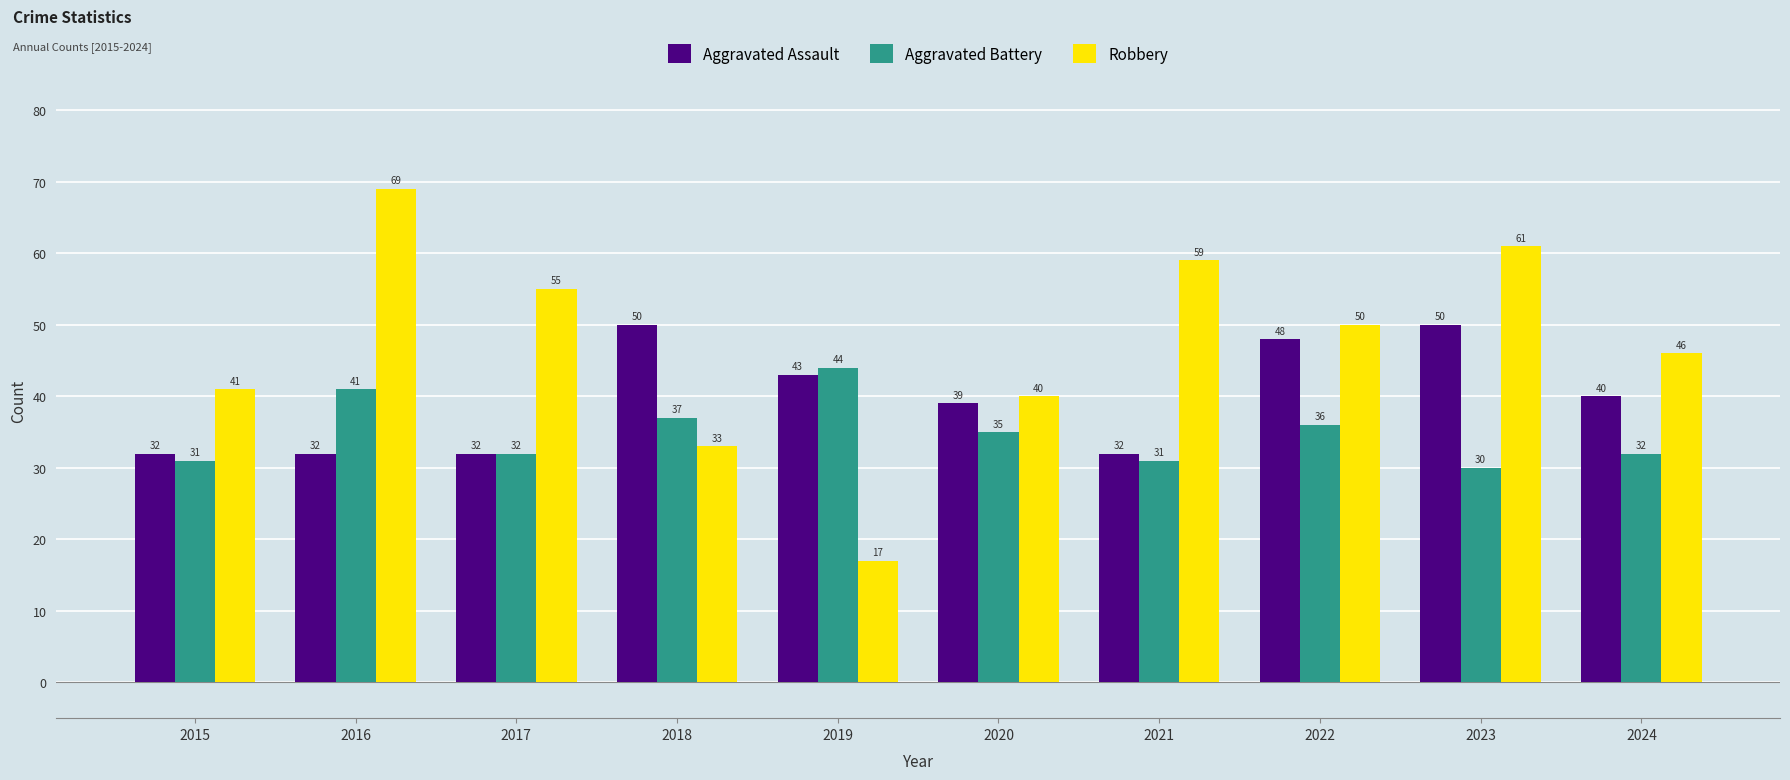

Reading left to right, extract all data points from this chart.

Aggravated Assault: 2015=32	2016=32	2017=32	2018=50	2019=43	2020=39	2021=32	2022=48	2023=50	2024=40
Aggravated Battery: 2015=31	2016=41	2017=32	2018=37	2019=44	2020=35	2021=31	2022=36	2023=30	2024=32
Robbery: 2015=41	2016=69	2017=55	2018=33	2019=17	2020=40	2021=59	2022=50	2023=61	2024=46